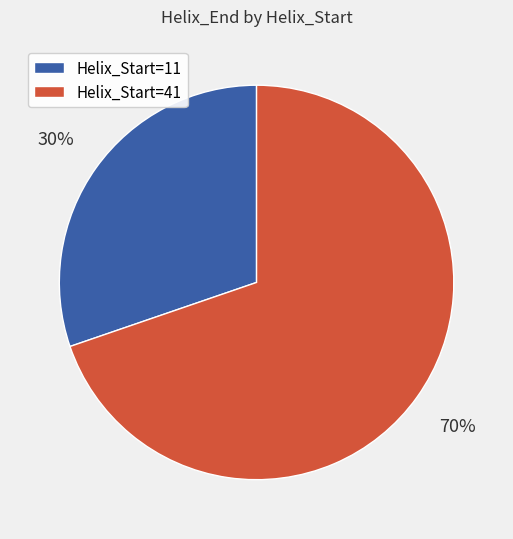

What is the largest slice in the pie chart?

Helix_Start=41